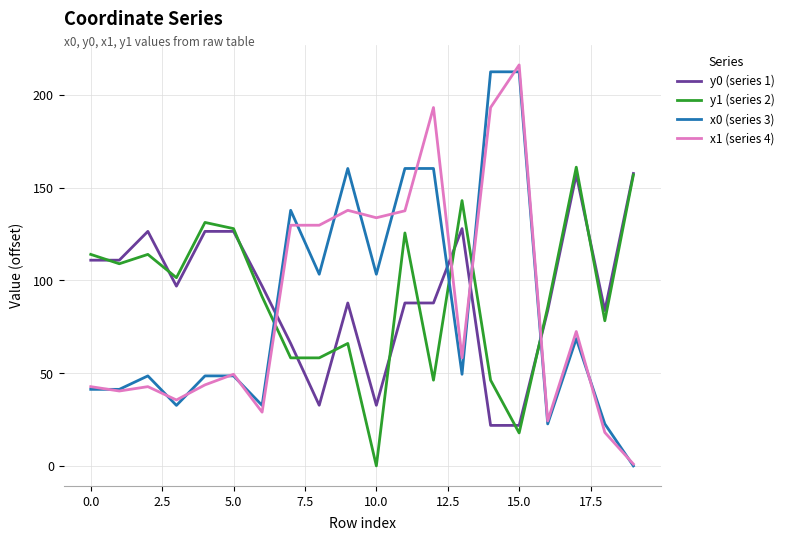

True or false: y0 (series 1) and x1 (series 4) intersect in this chart.

True